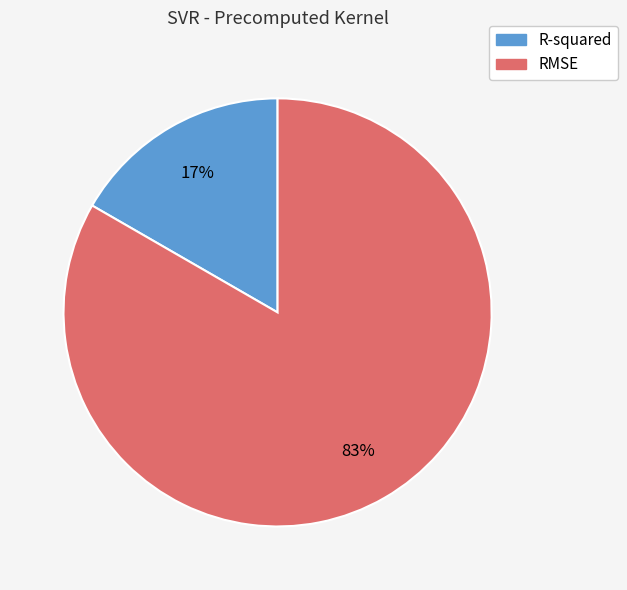

Combined, do R-squared and RMSE account for over 50%?

Yes